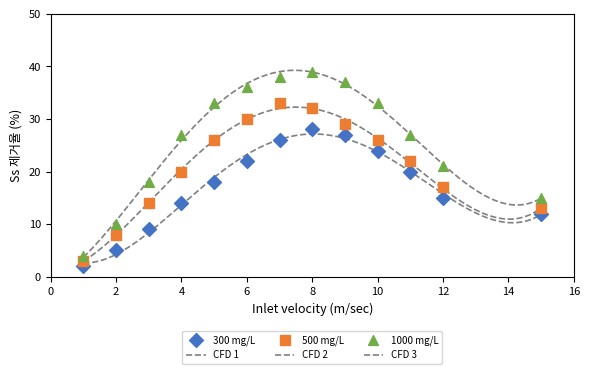

At how many categories does at least one series exceed 11?

11